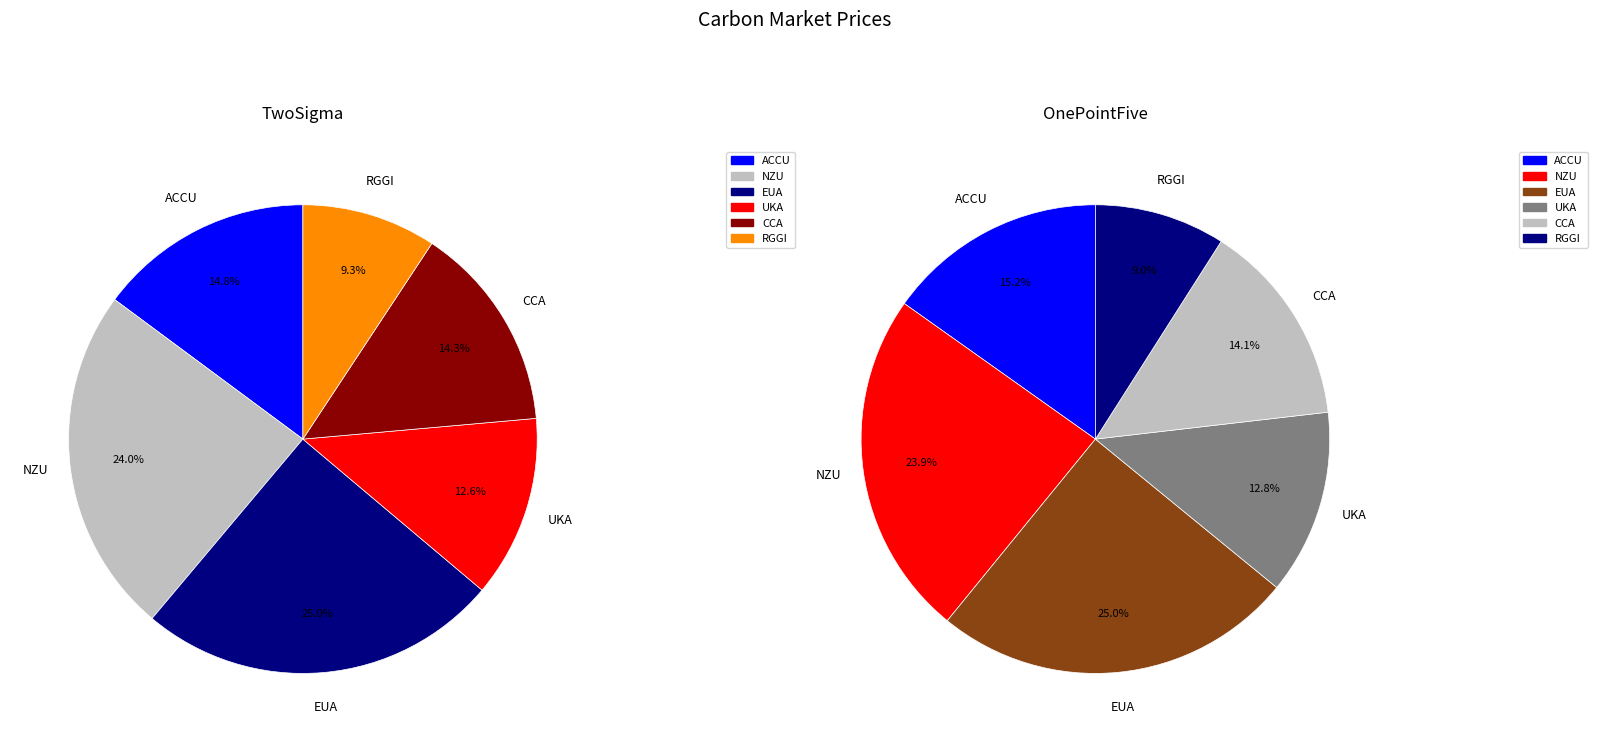

What is the smallest slice in the pie chart?

RGGI